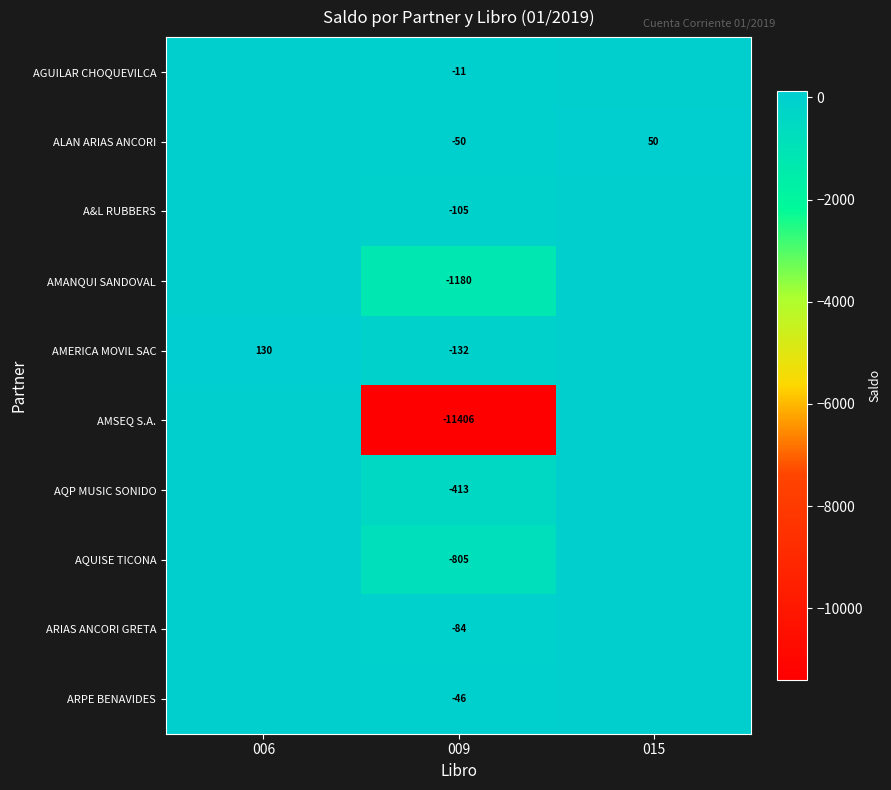

Is the value of ARPE BENAVIDES at 009 greater than the value of AGUILAR CHOQUEVILCA at 009?

No